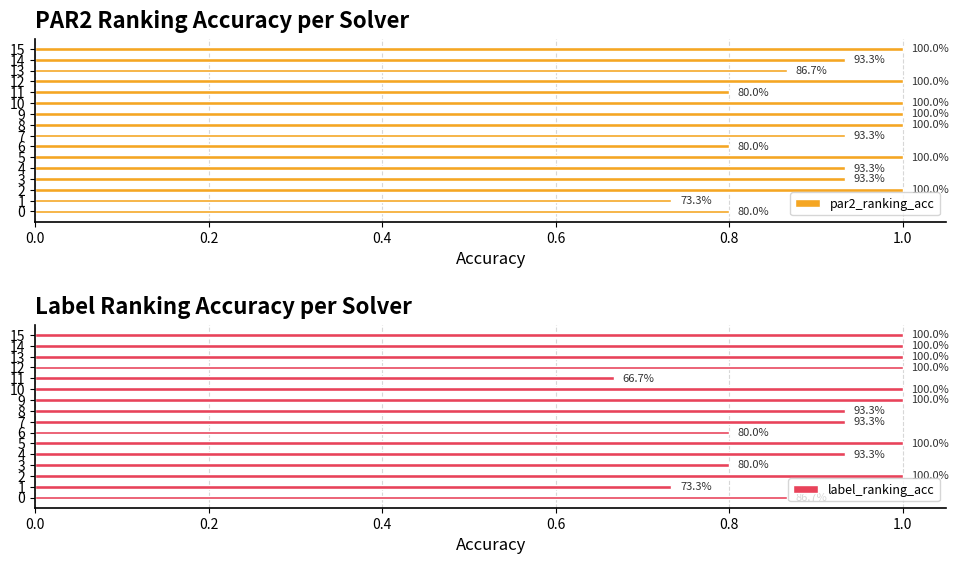

List the series in order of their overall mean, highest first.

par2_ranking_acc, label_ranking_acc